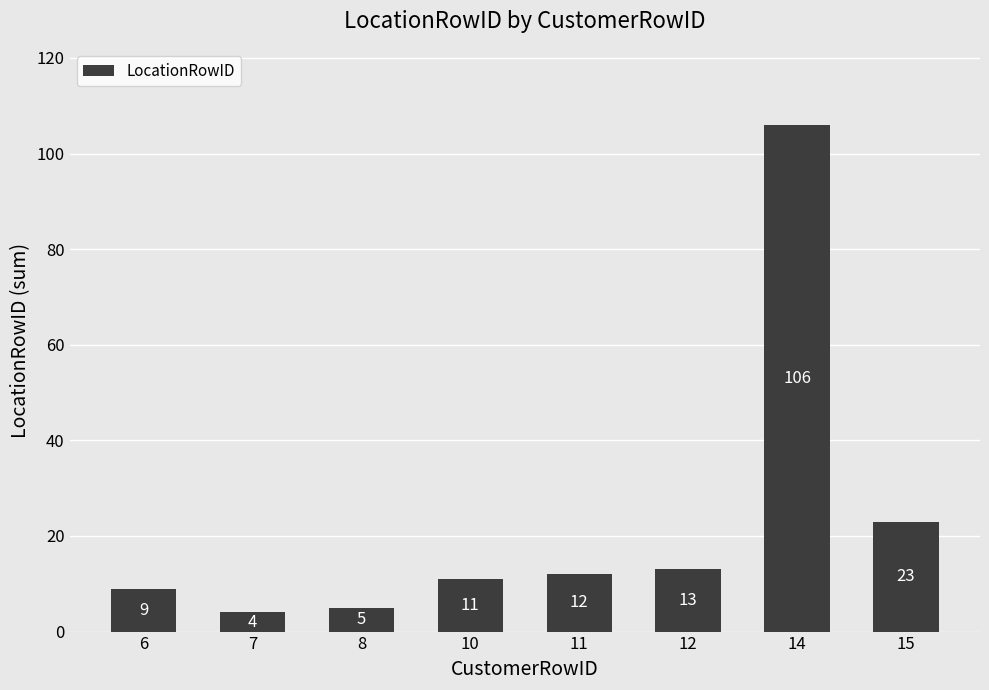

Rank the categories by value from lowest to highest.

7, 8, 6, 10, 11, 12, 15, 14